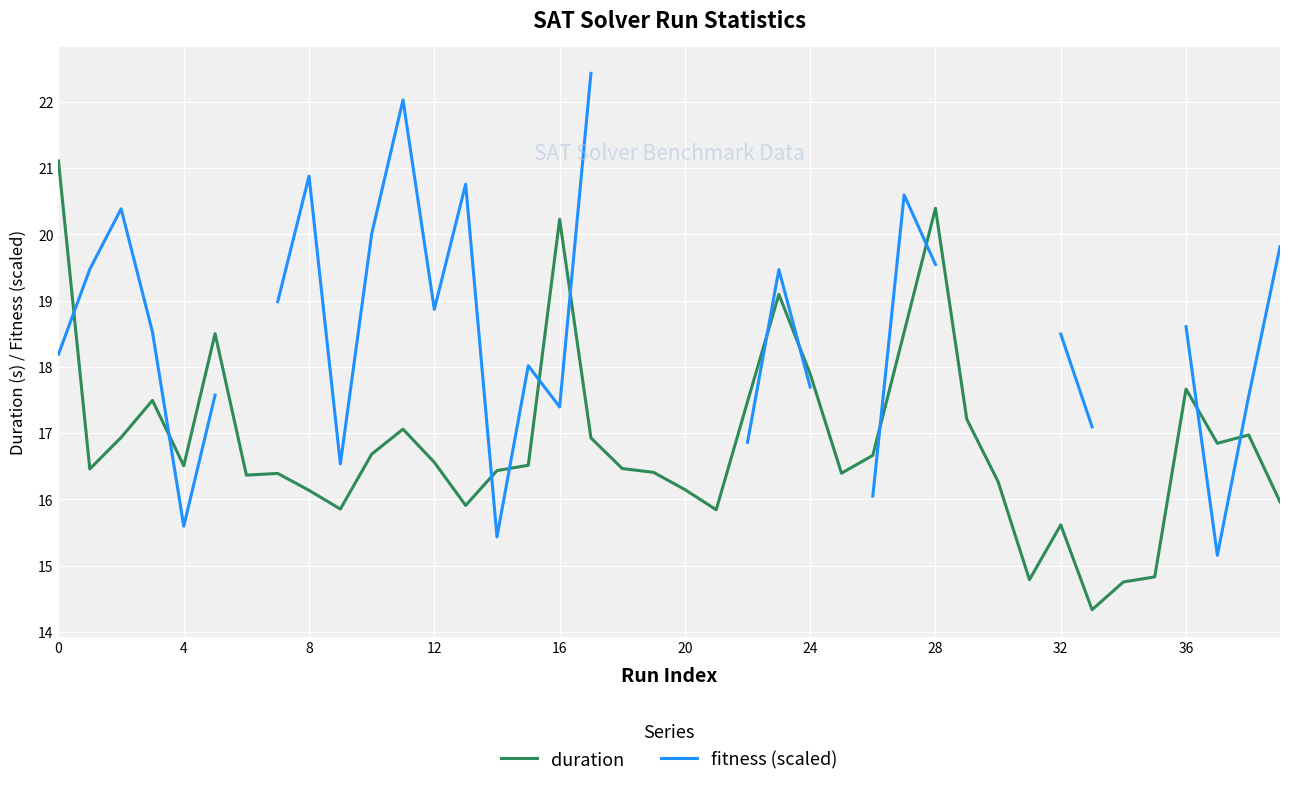

What are all the series names shown in the legend?

duration, fitness (scaled)